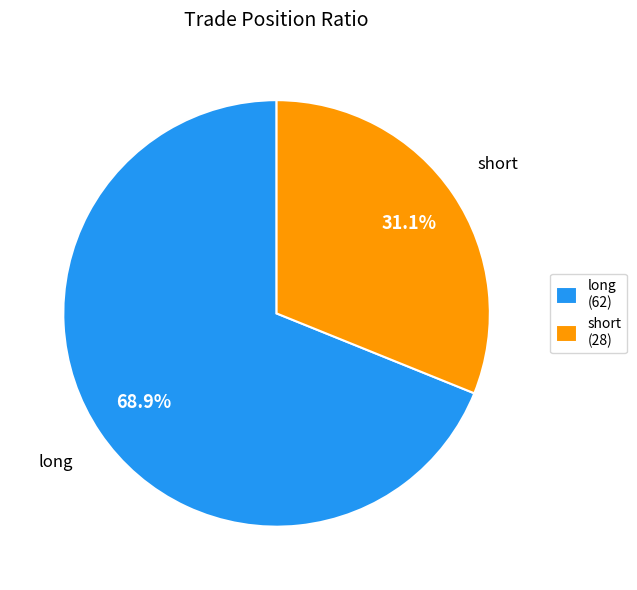

To the nearest percent, what percentage of the pie is long?

69%